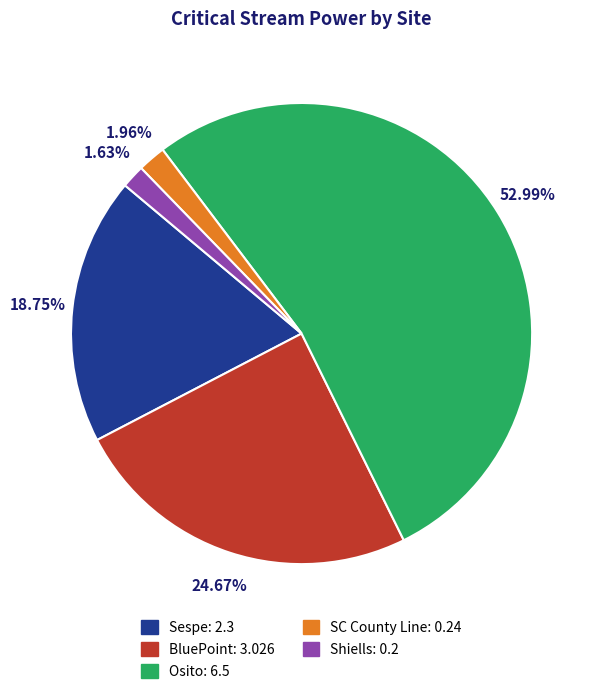

To the nearest percent, what is the combined percentage of Shiells and BluePoint?

26%